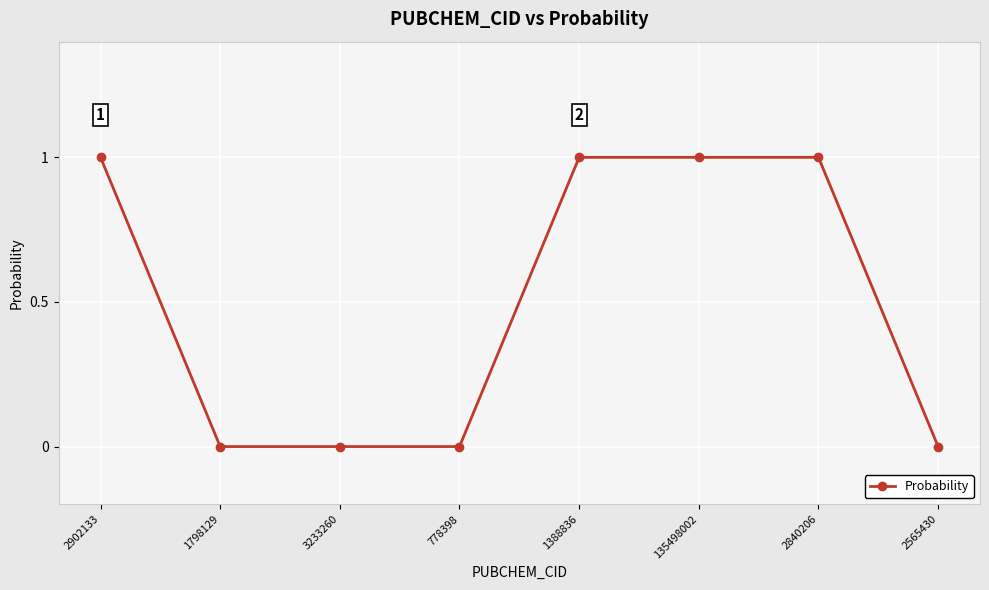

Reading left to right, what are all the values shown in this chart?

2902133=1	1798129=0	3233260=0	778398=0	1388836=1	135498002=1	2840206=1	2565430=0